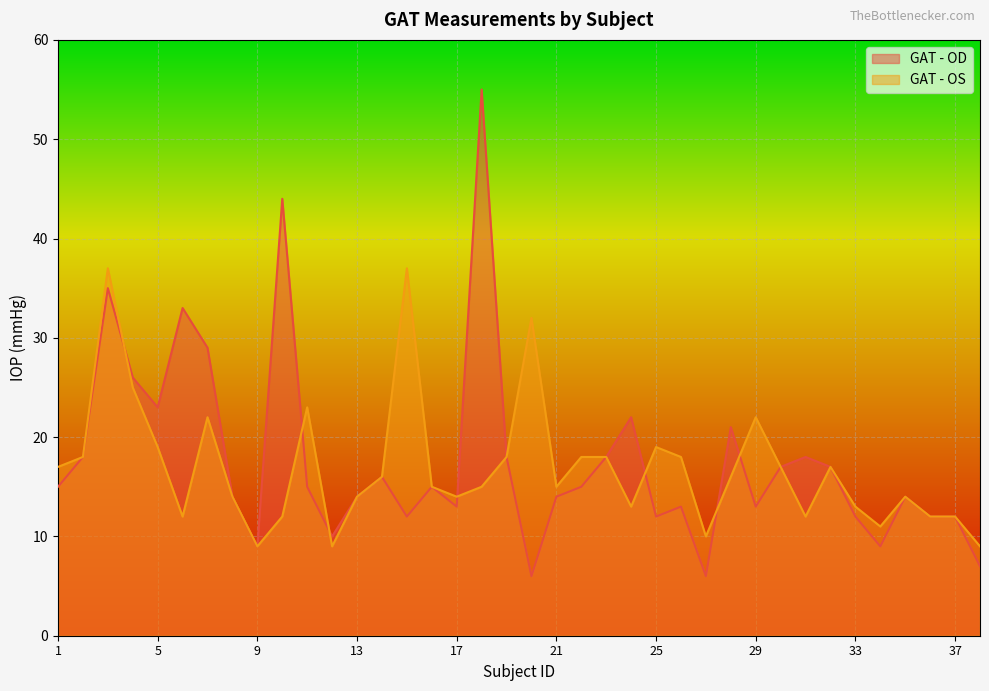

Between 20 and 23, which series saw the biggest shift?

GAT - OS